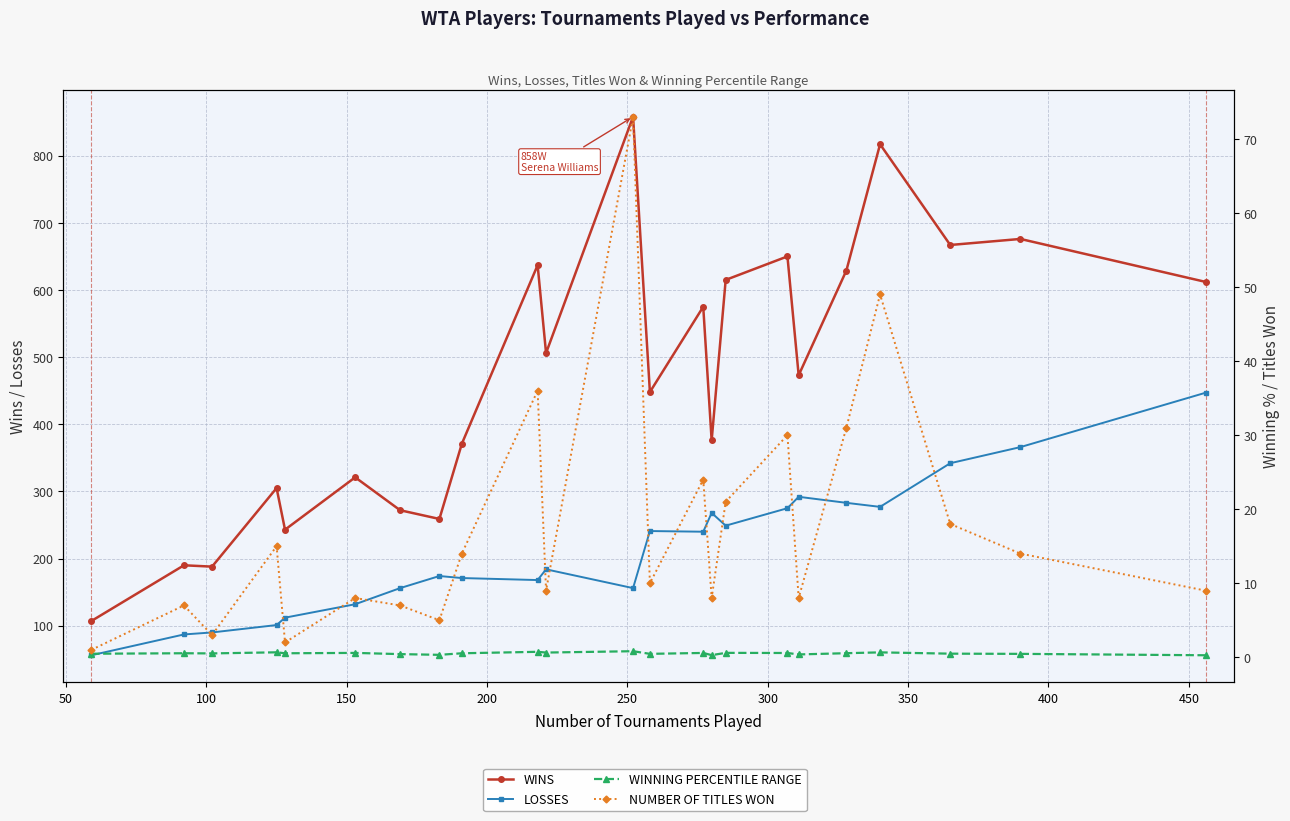

True or false: WINNING PERCENTILE RANGE and NUMBER OF TITLES WON intersect in this chart.

False